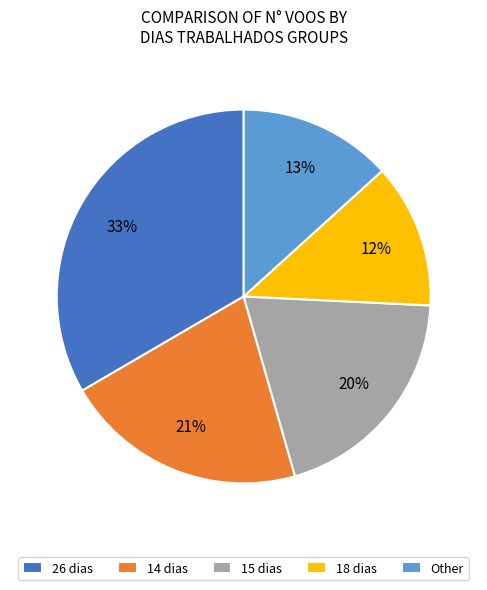

To the nearest percent, what is the difference between the largest and smallest slice percentages?

21%